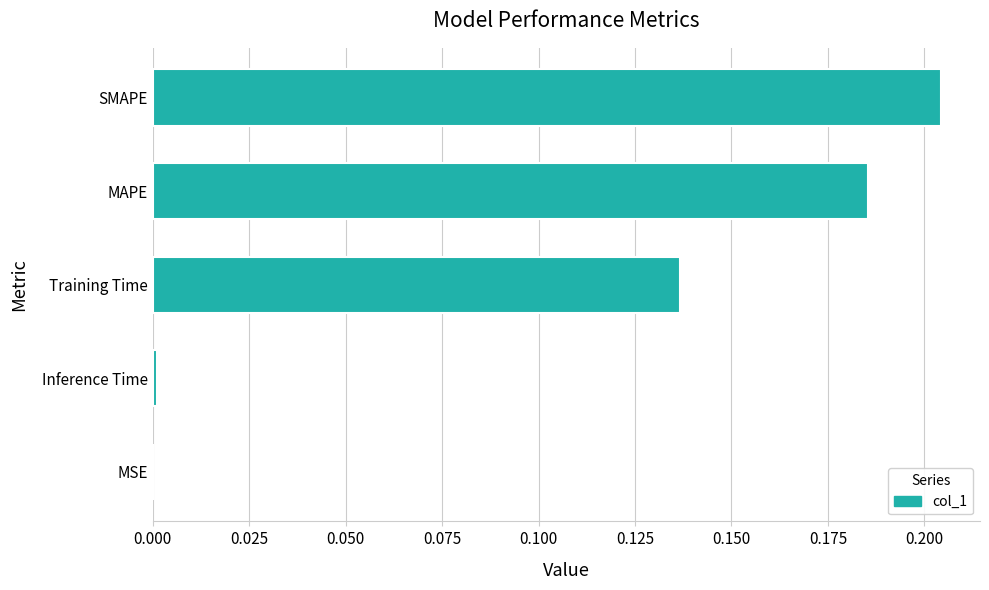

The value at Inference Time is 0.0. True or false?

True